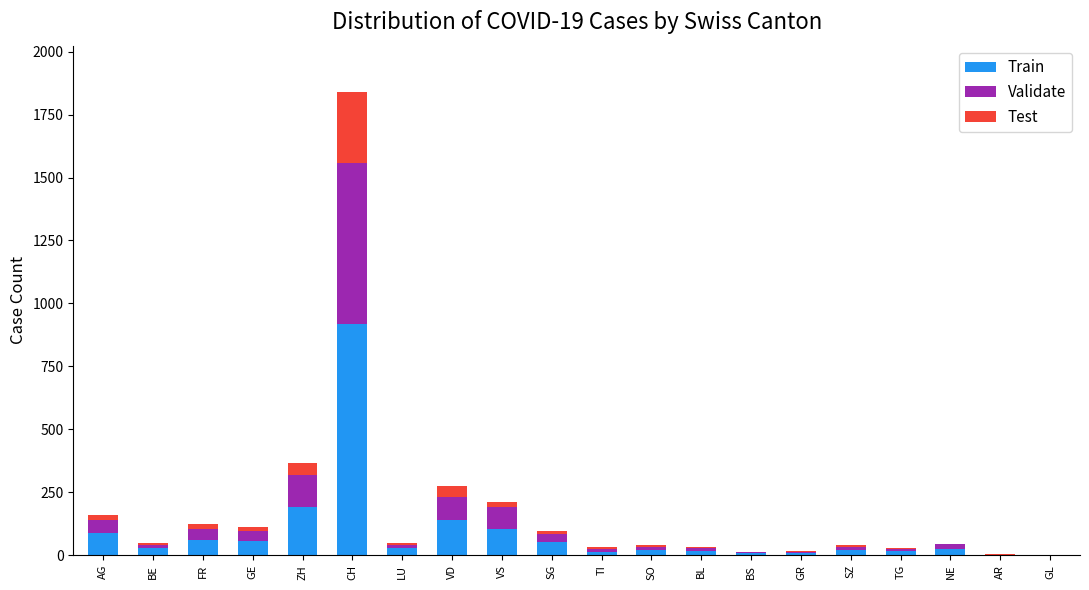

At which label is Train closest to 460?

ZH